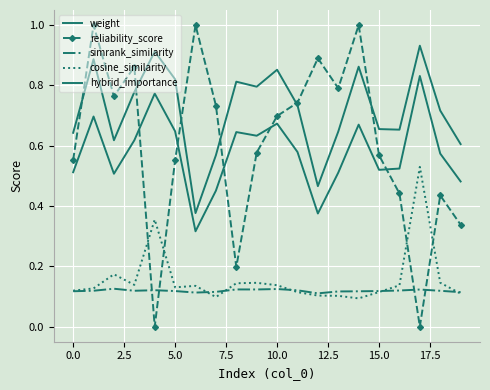

What are all the series names shown in the legend?

weight, reliability_score, simrank_similarity, cosine_similarity, hybrid_importance